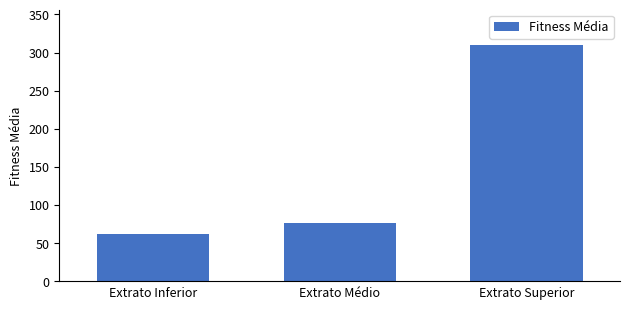

Does the chart contain any negative values?

No